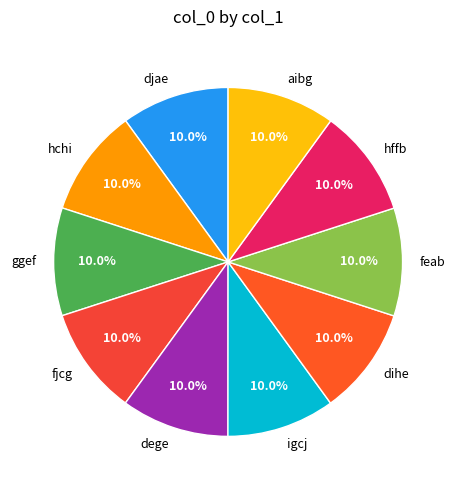

What percentage do feab and djae together represent?

20.0%